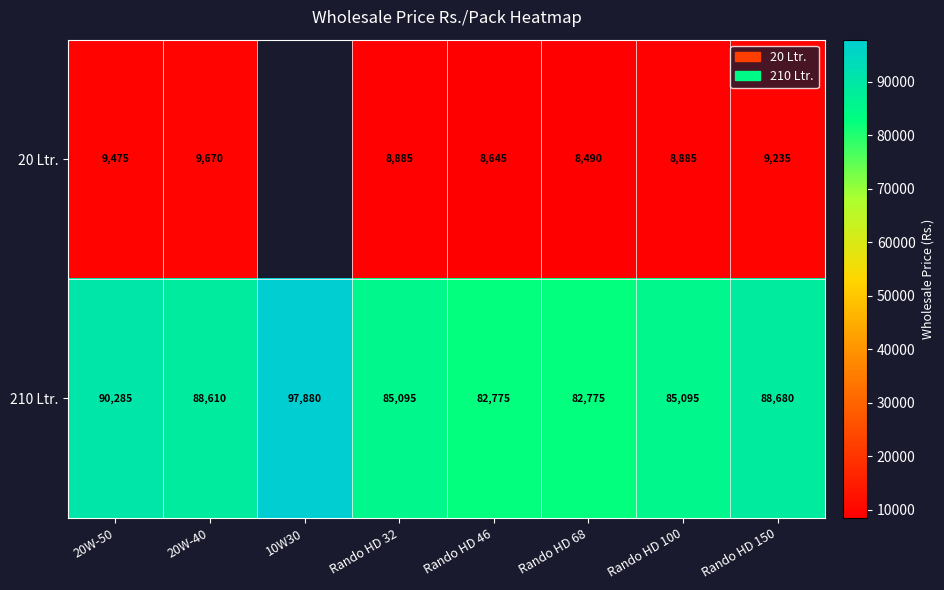

Is the value of 210 Ltr. at 20W-40 greater than the value of 20 Ltr. at Rando HD 46?

Yes